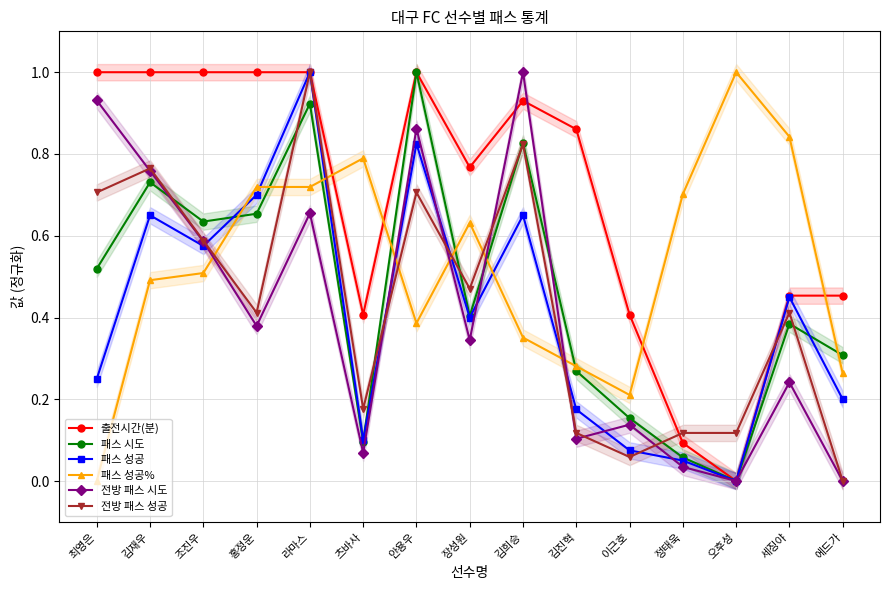

The value of 패스 시도 at 라마스 is 0.9. True or false?

True